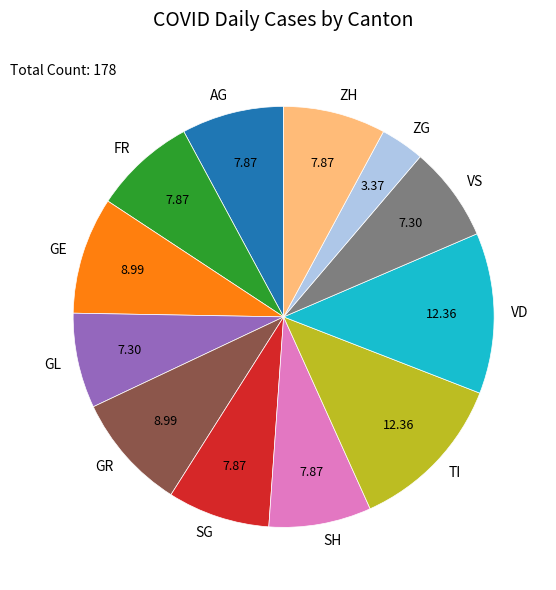

Which has a higher value, VD or SG?

VD